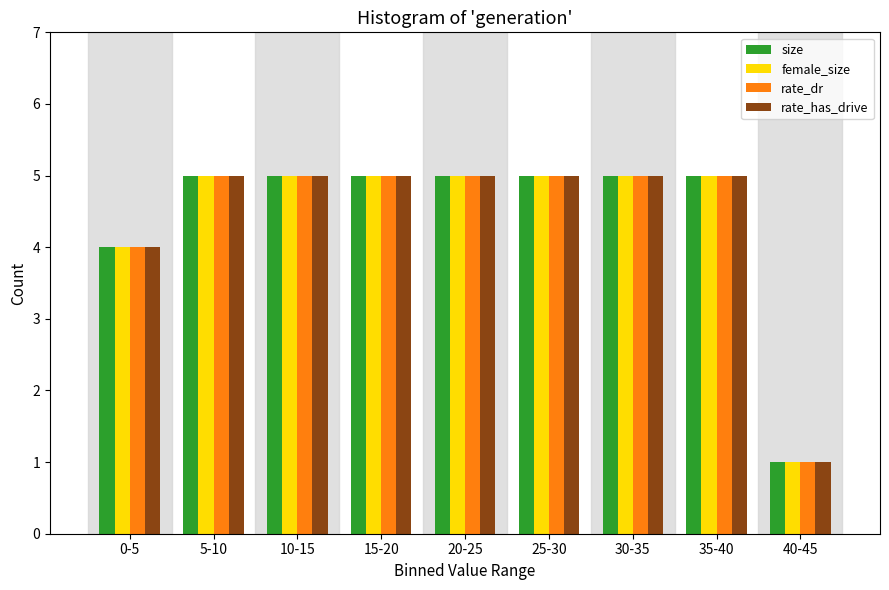

At which category does the chart reach its minimum across all series?

40-45